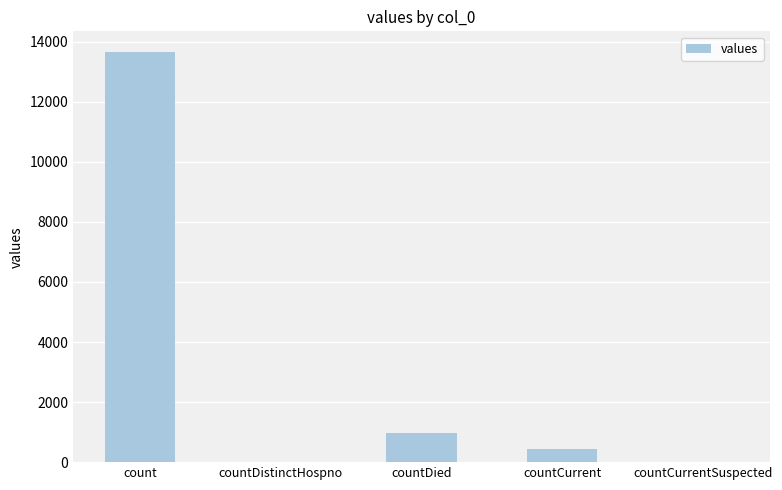

What is the difference between the values at countCurrentSuspected and countCurrent?

430